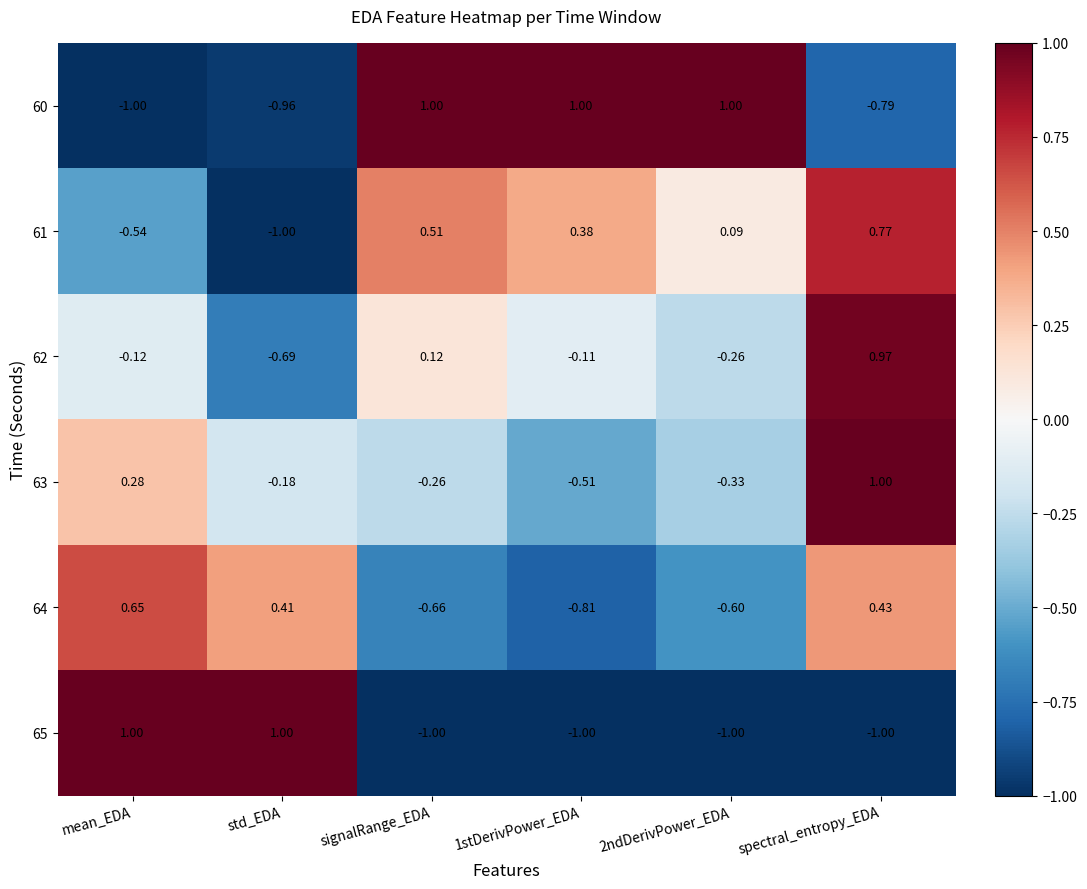

At 2ndDerivPower_EDA, list the series in order from largest to smallest.

60, 61, 62, 63, 64, 65